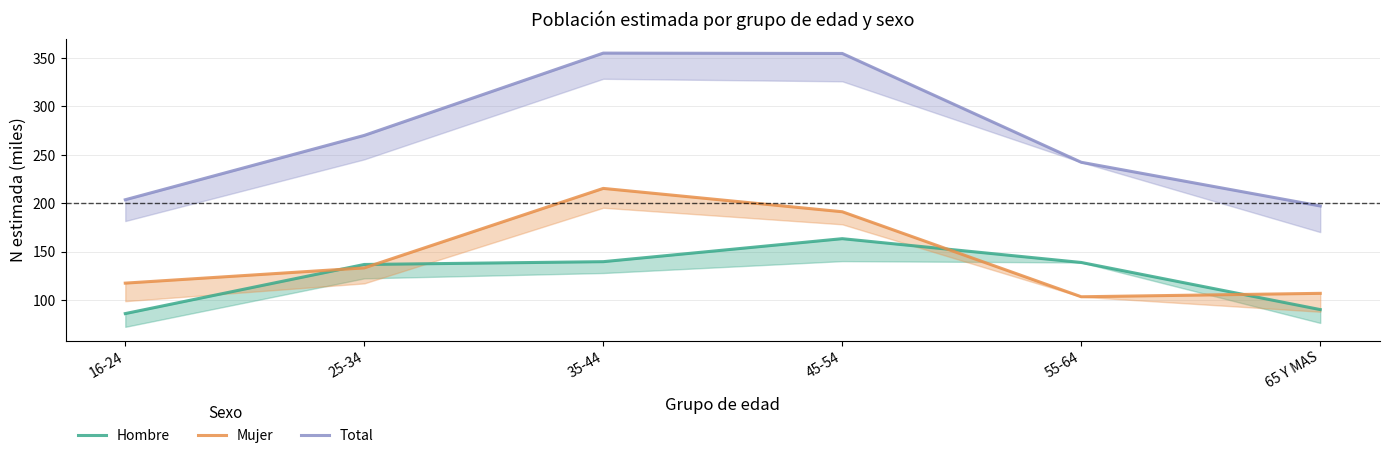

What position from the left is 45-54?

4